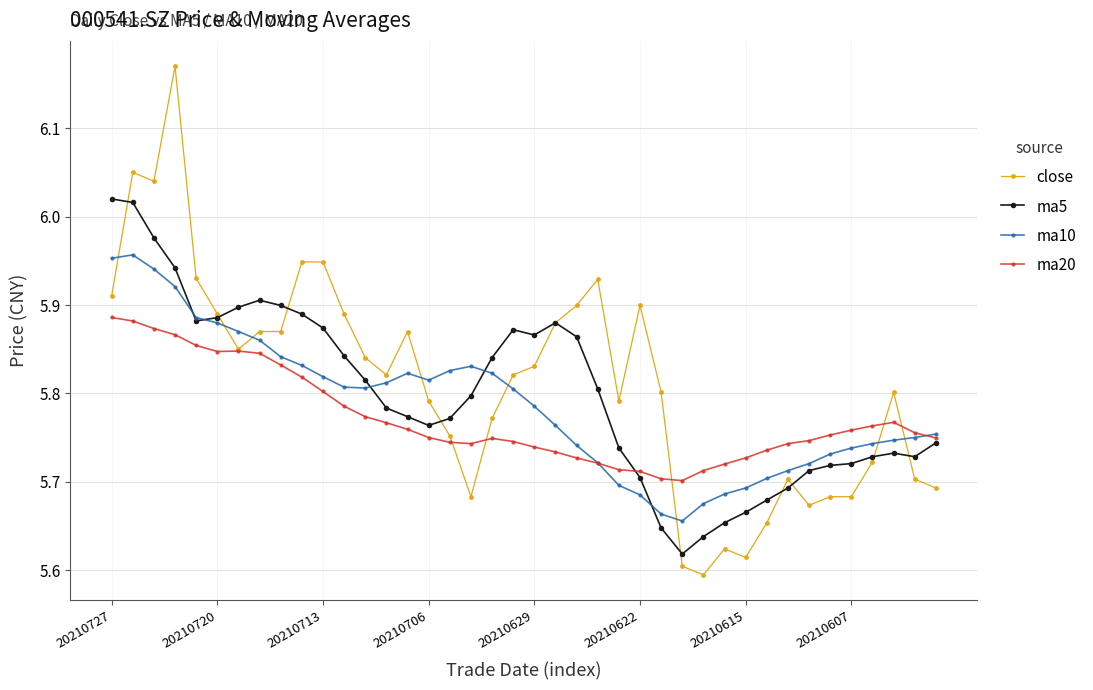

True or false: ma5 and ma10 intersect in this chart.

True